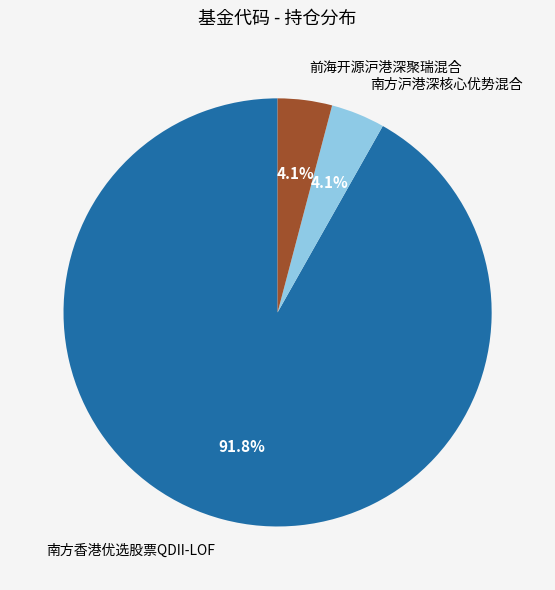

To the nearest percent, what is the combined percentage of 南方香港优选股票QDII-LOF and 南方沪港深核心优势混合?

96%